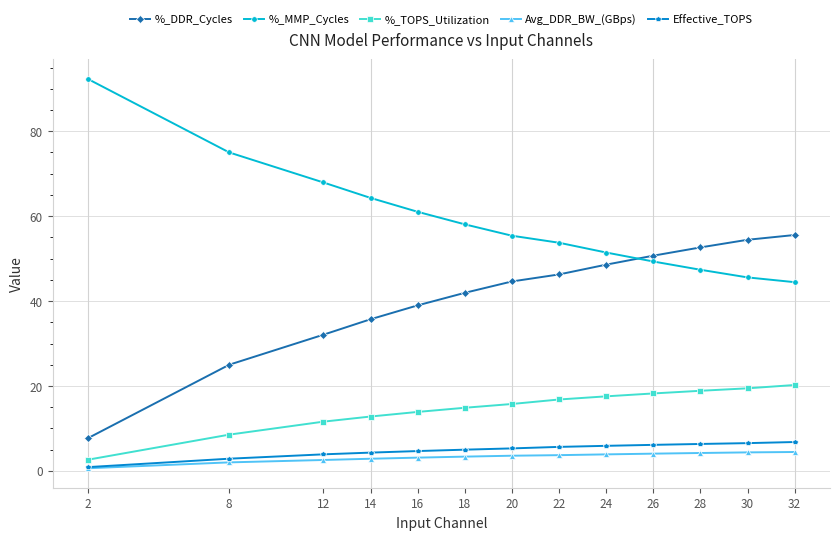

How many data points in %_DDR_Cycles are less than 44?

6